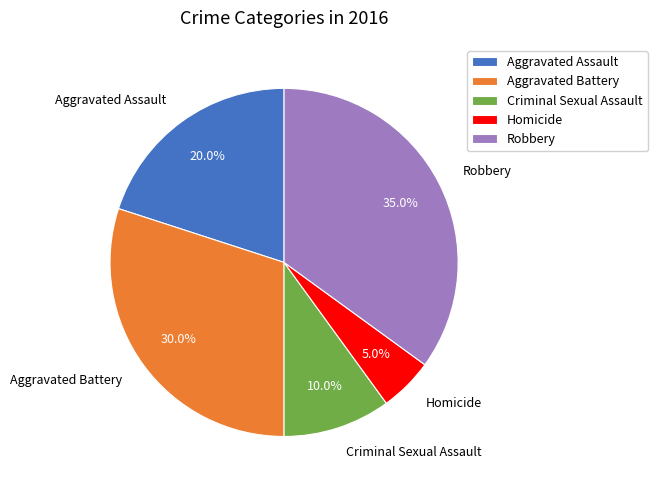

Does Aggravated Assault represent more than half of the total?

No